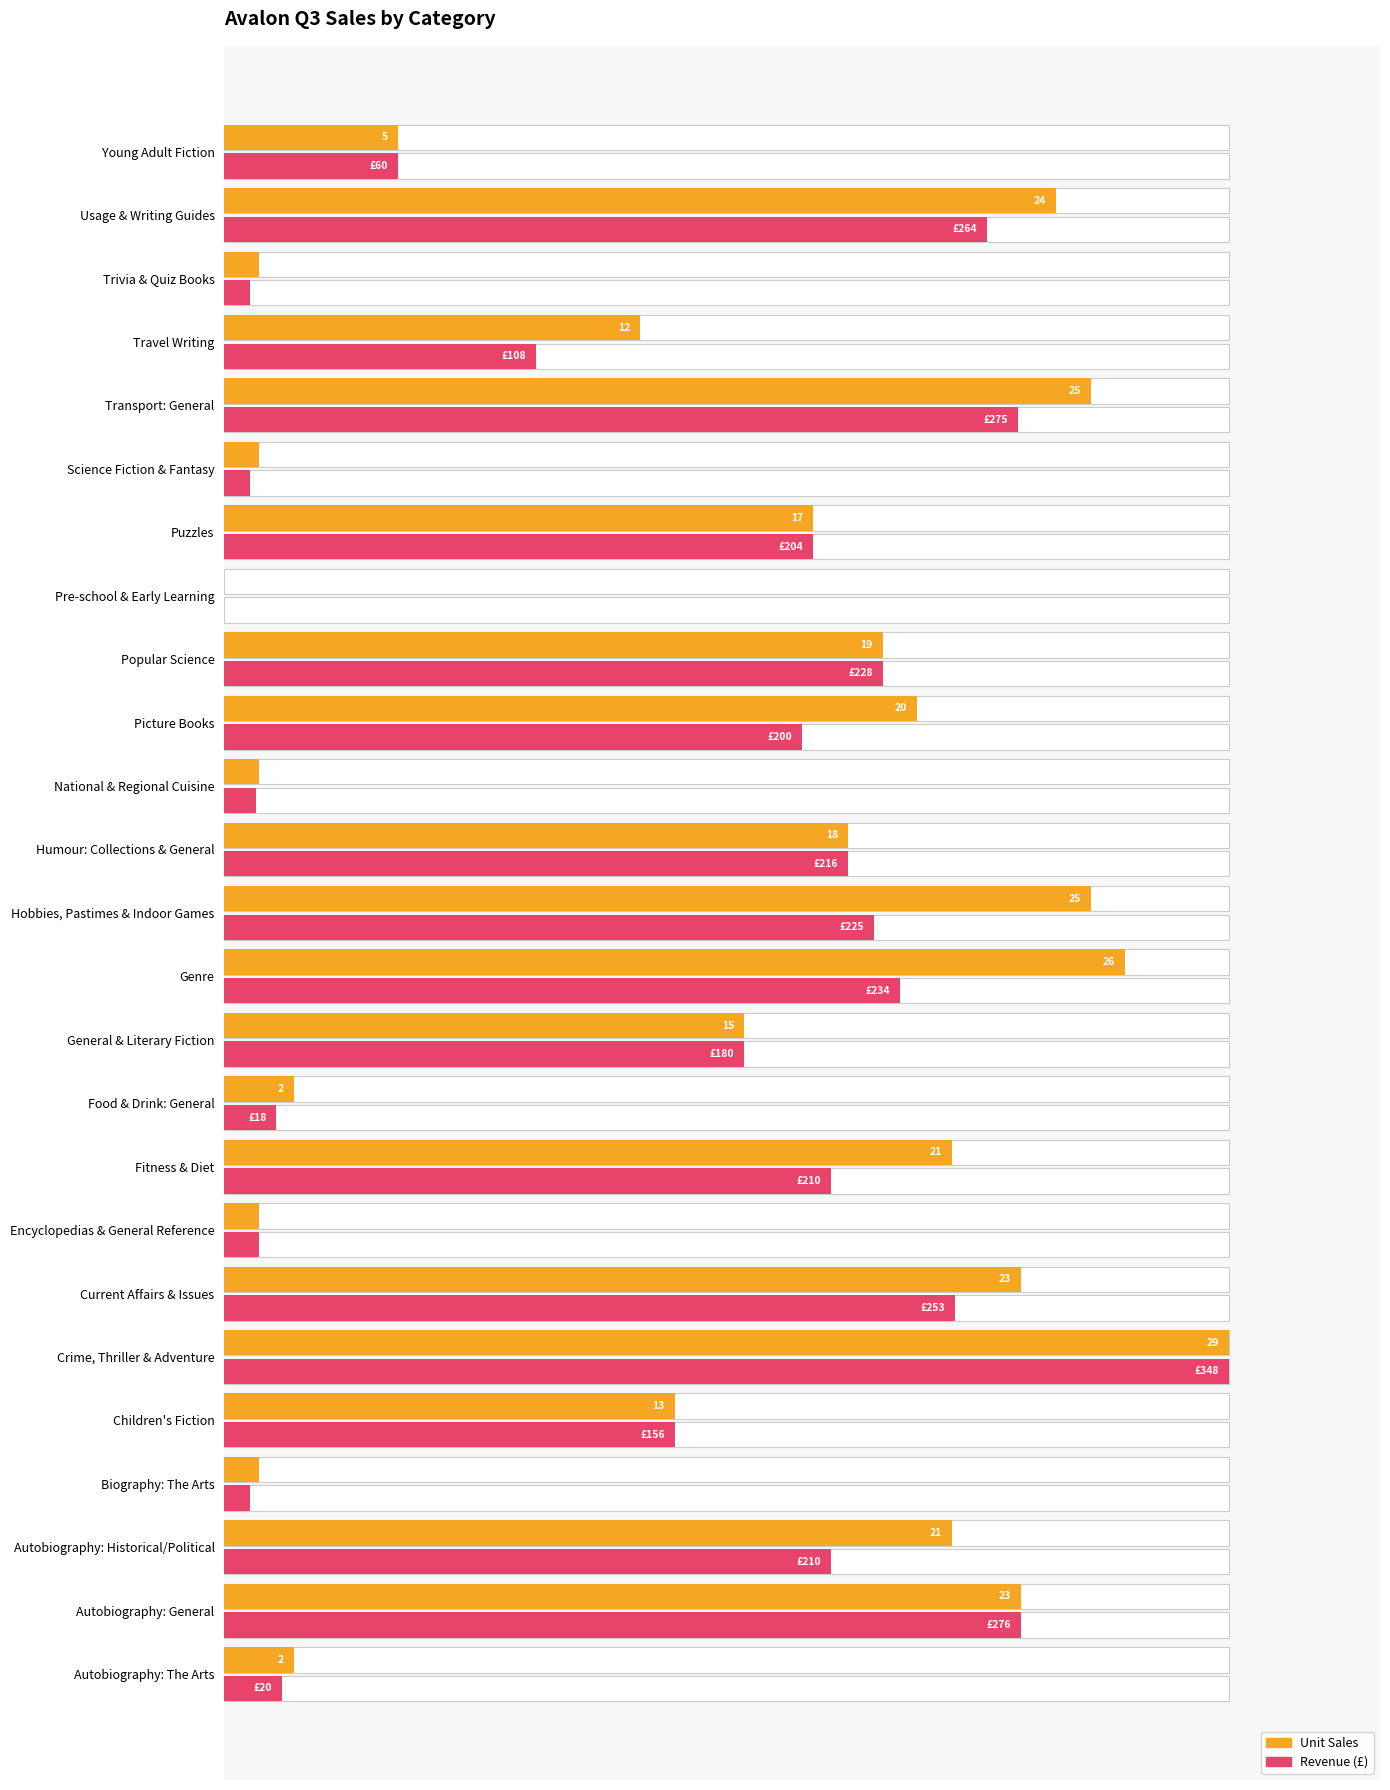

How many data points does each series have?

25